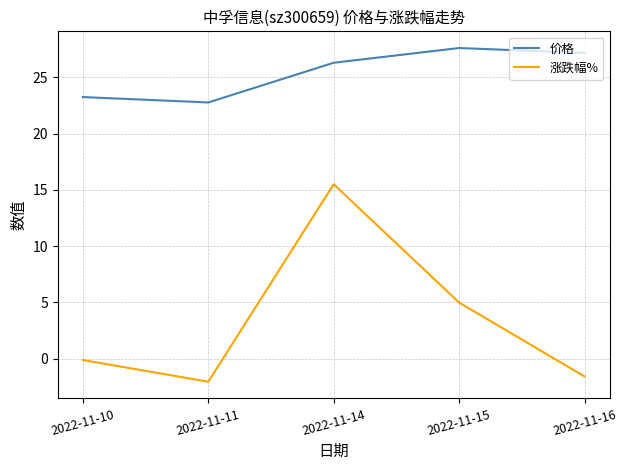

Is the value of 价格 at 2022-11-16 greater than the value of 涨跌幅% at 2022-11-11?

Yes